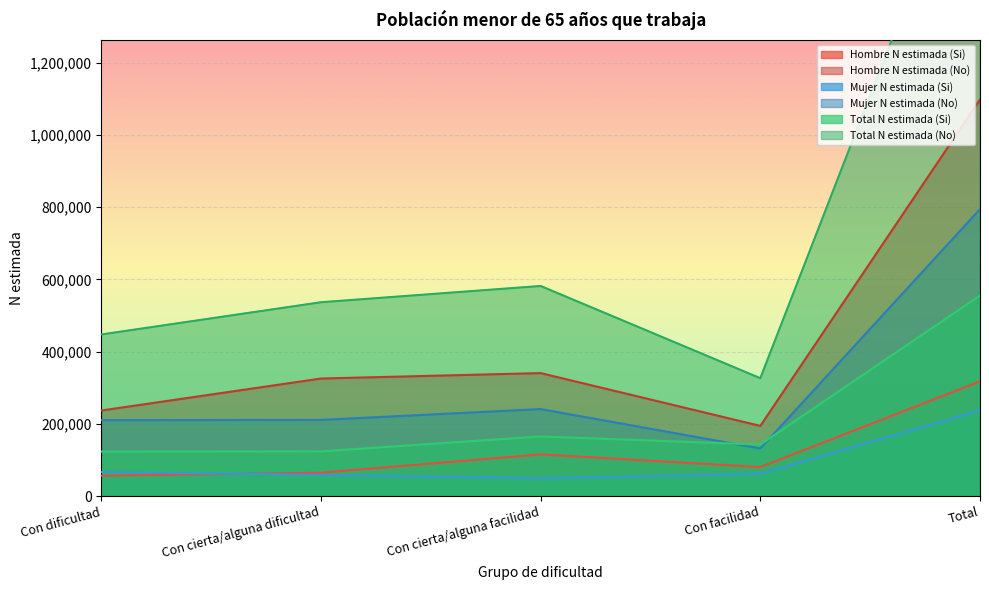

Which series has the largest range (max minus min)?

Total N estimada (No)